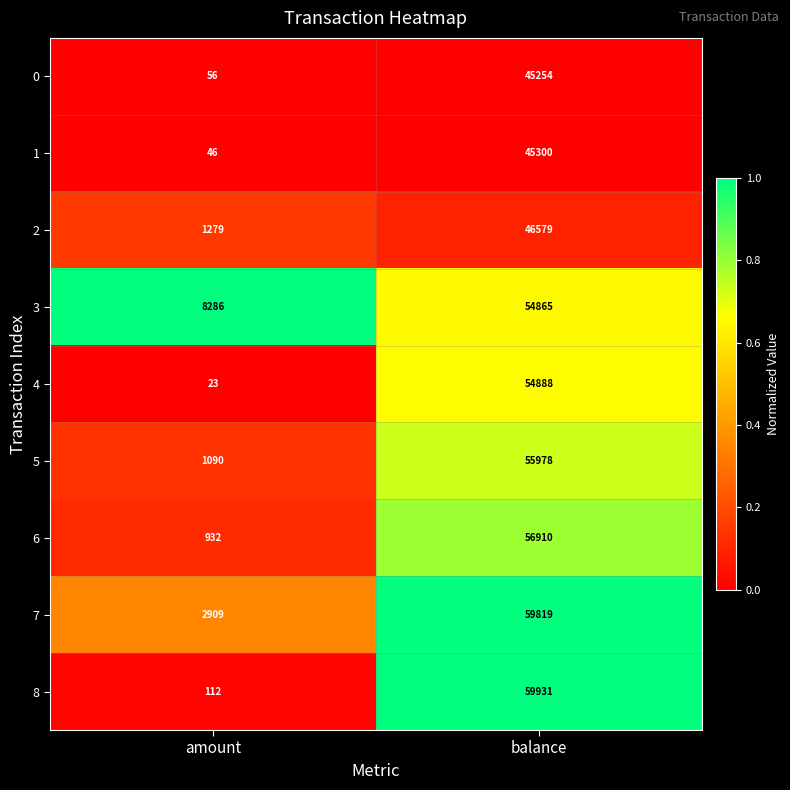

Reading left to right, transcribe all the data shown in this chart.

0: 56	45254
1: 46	45300
2: 1279	46579
3: 8286	54865
4: 23	54888
5: 1090	55978
6: 932	56910
7: 2909	59819
8: 112	59931